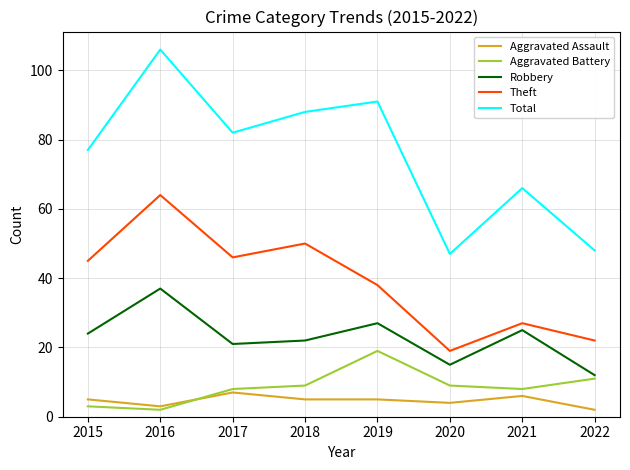

Reading left to right, what are all the values shown in this chart?

Aggravated Assault: 5	3	7	5	5	4	6	2
Aggravated Battery: 3	2	8	9	19	9	8	11
Robbery: 24	37	21	22	27	15	25	12
Theft: 45	64	46	50	38	19	27	22
Total: 77	106	82	88	91	47	66	48